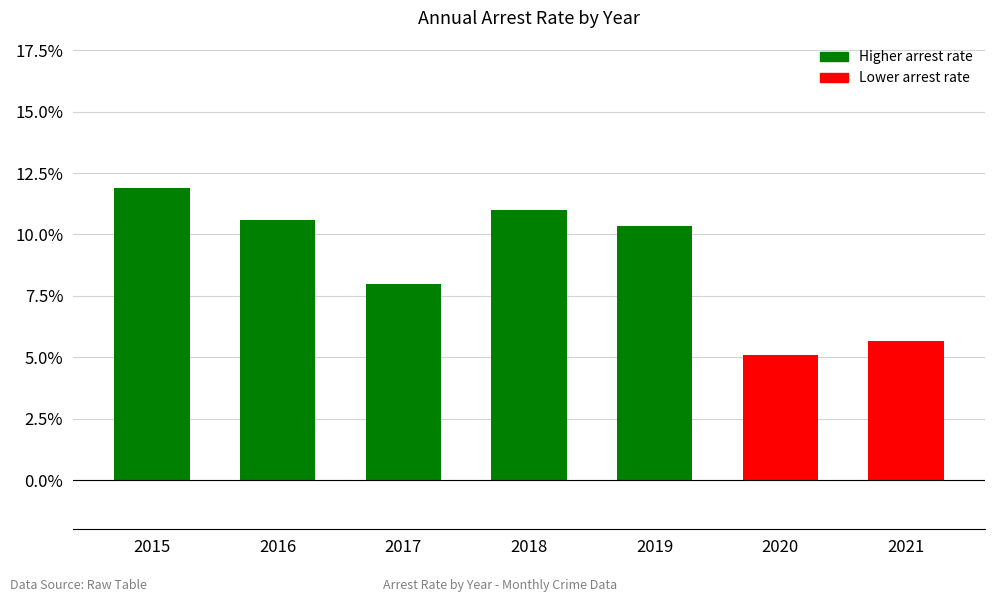

Does the chart contain any negative values?

No